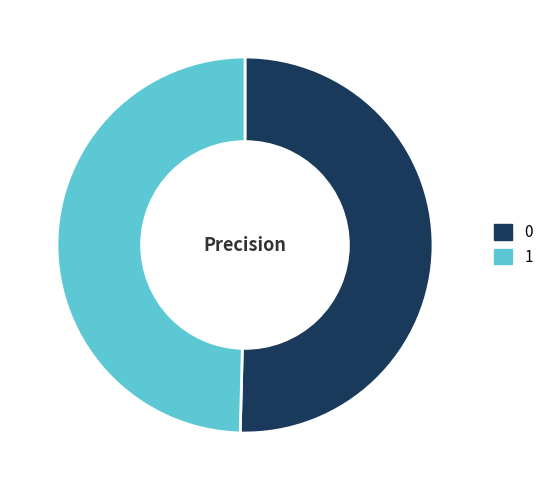

Does 1 account for over 50% of the chart?

No